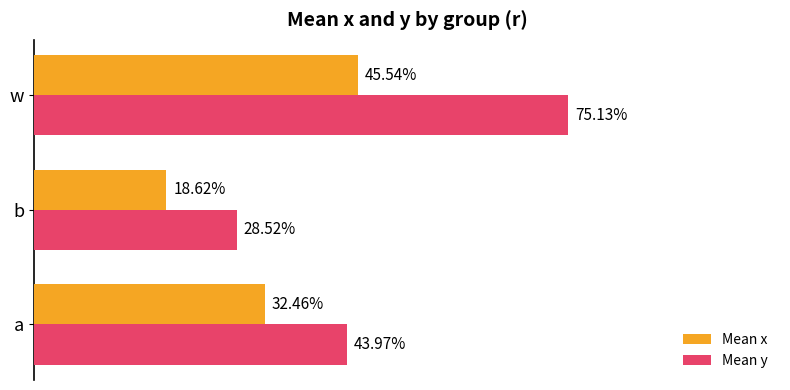

Rank the series by their average value, from lowest to highest.

Mean x, Mean y